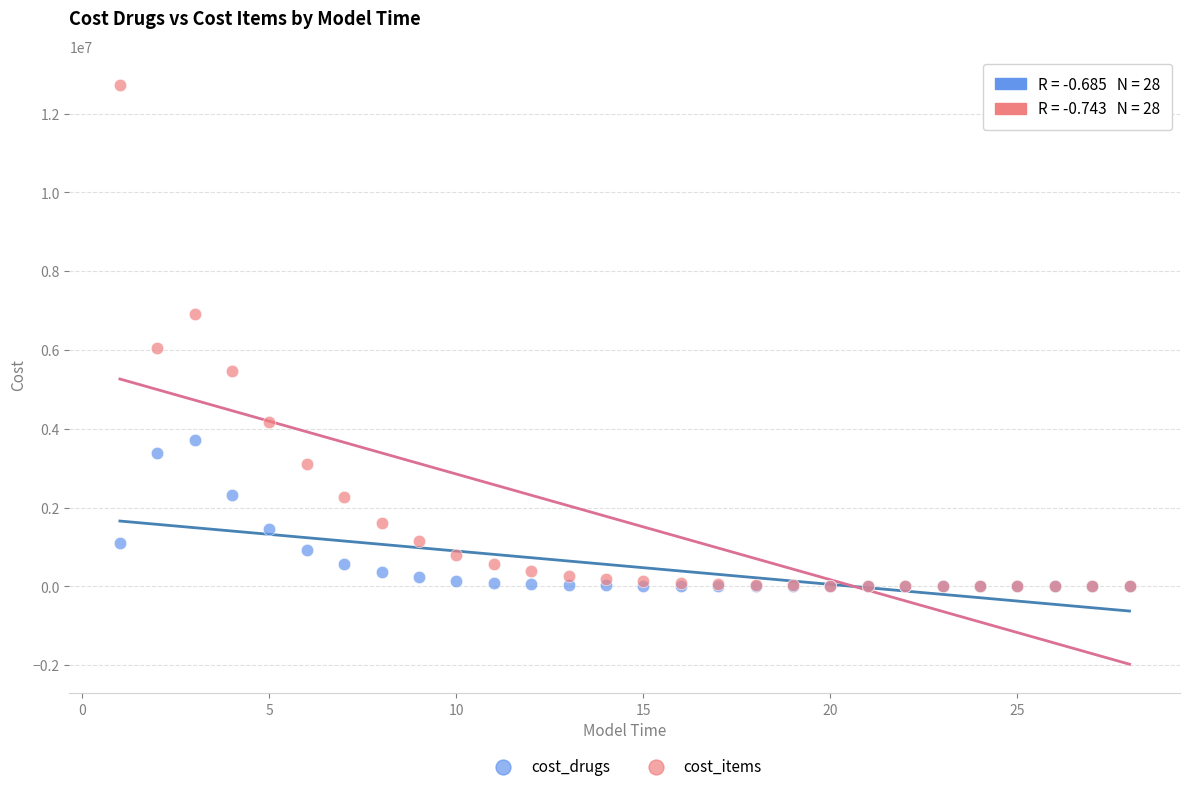

Across all series, what Y value is closest to 6360592?

6038185.0